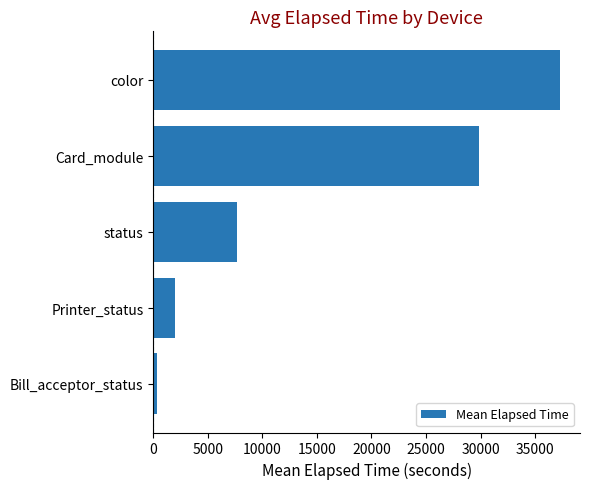

What is the average value?

15426.0